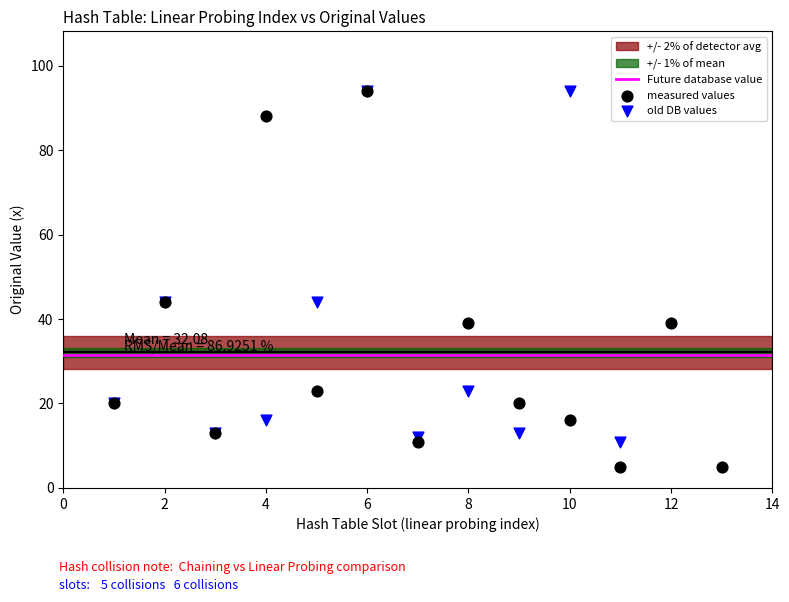

Which series reaches the minimum Y coordinate?

measured values